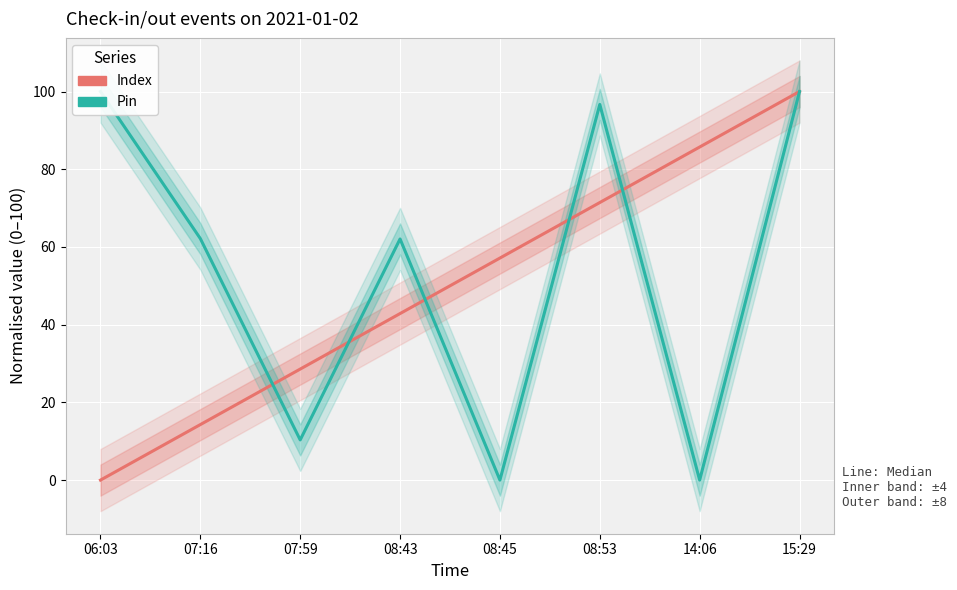

Is the value of Index at 15:29 greater than the value of Pin at 08:45?

Yes